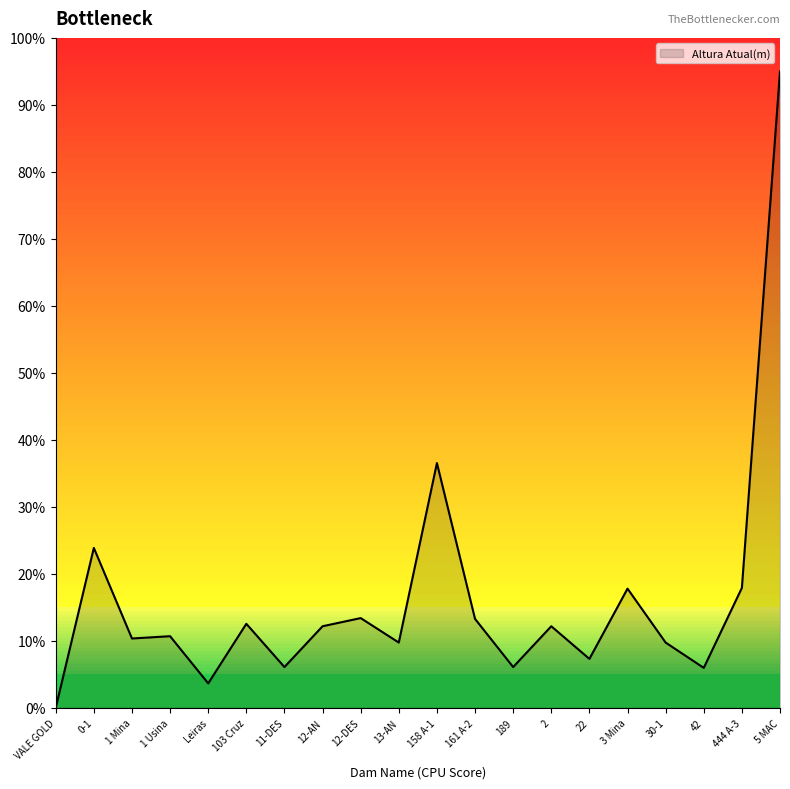

Which category has the lowest value across all series?

VALE GOLD